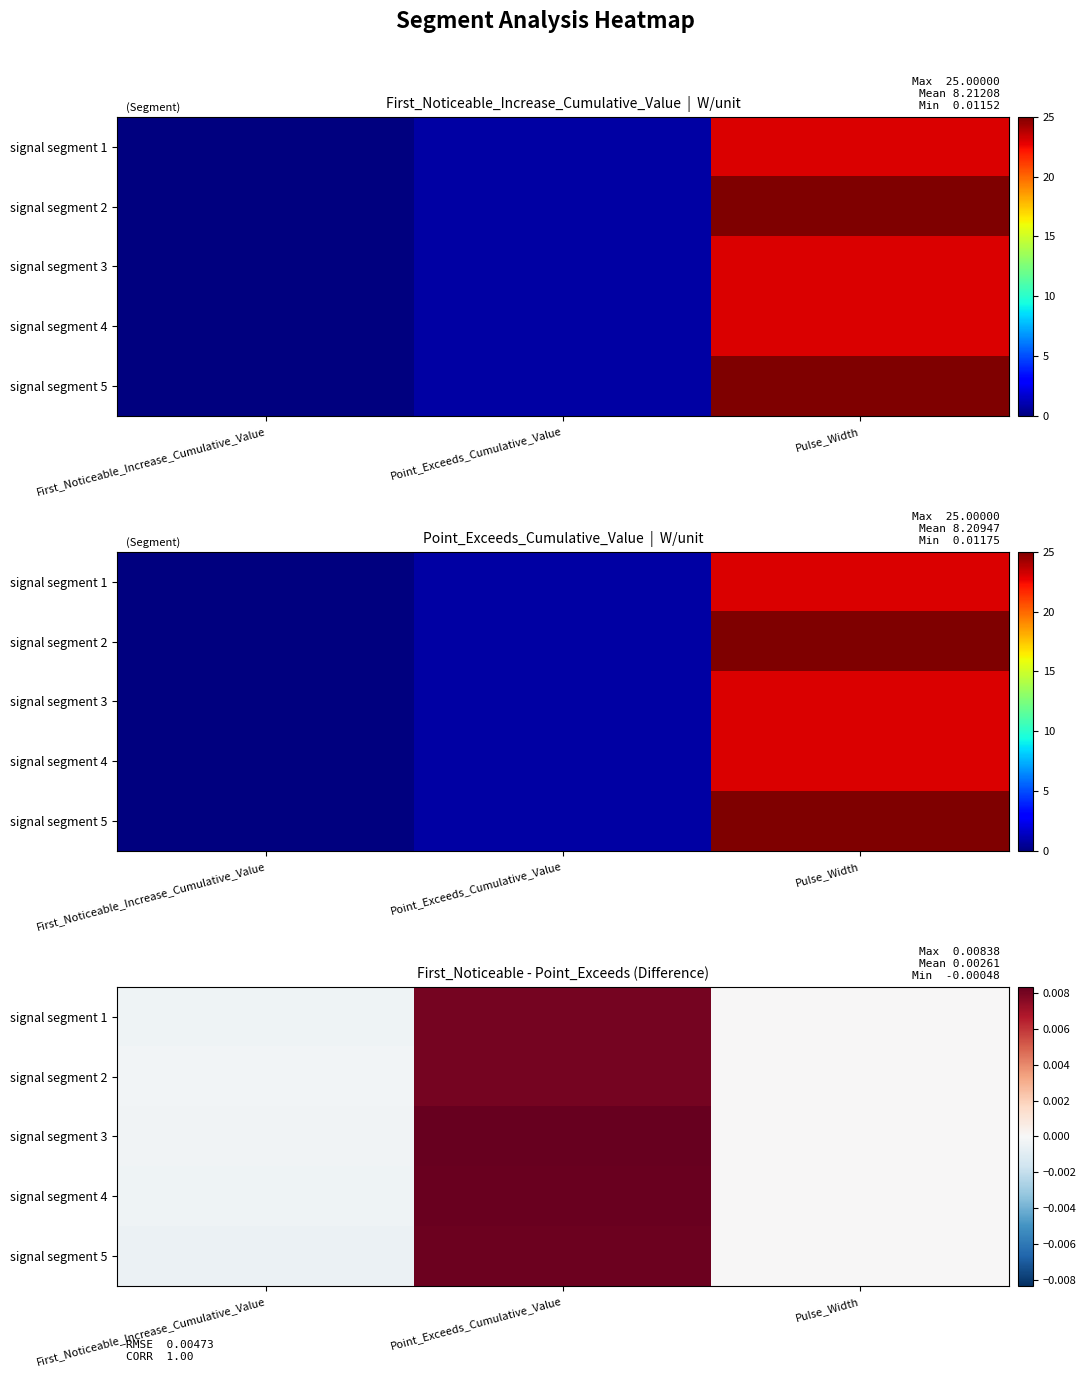

The value of signal segment 3 at First_Noticeable_Increase_Cumulative_Value is -0.0. True or false?

False